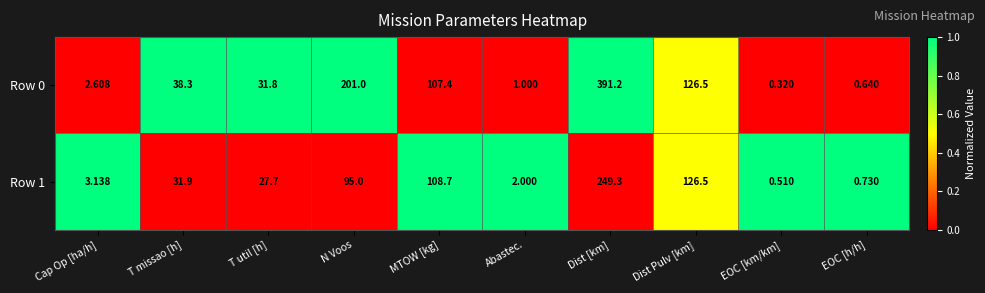

Which series has the largest total across all categories?

Row 0